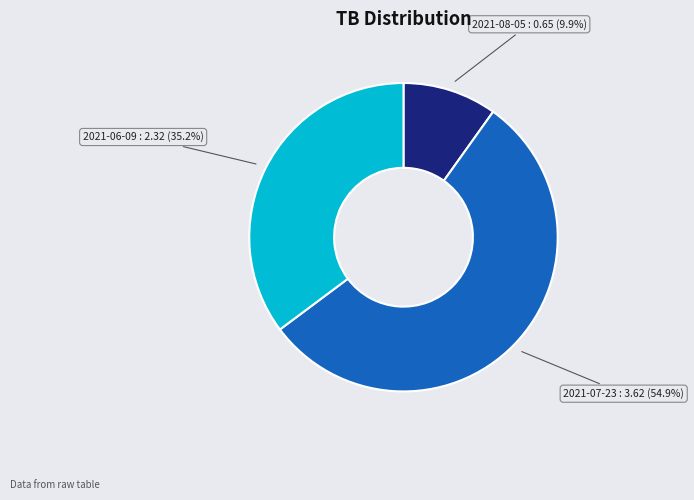

Which has a higher value, 2021-08-05 : 0.65 (9.9%) or 2021-06-09 : 2.32 (35.2%)?

2021-06-09 : 2.32 (35.2%)